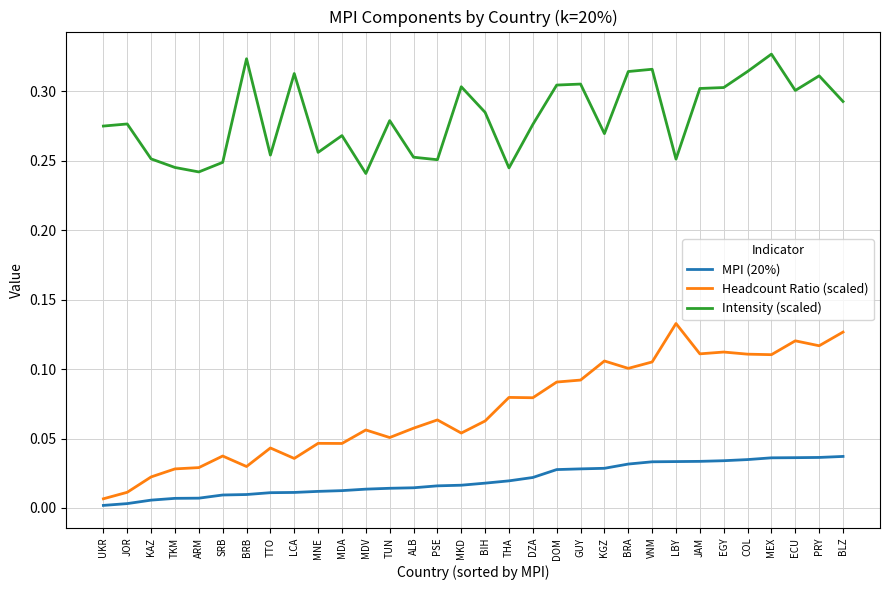

How many lines are shown in the chart?

3